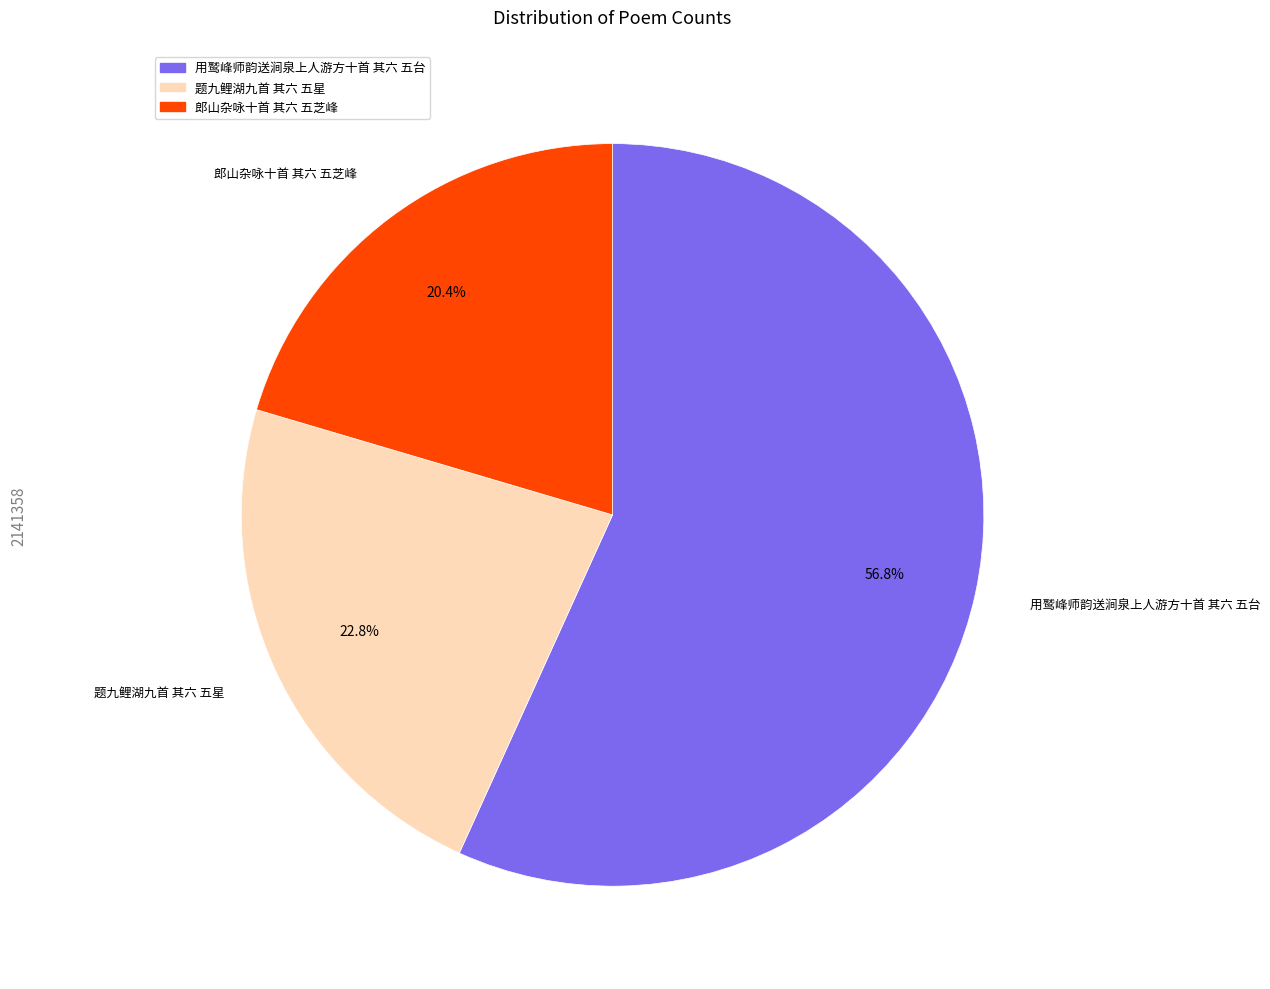

Which category has the smallest portion of the pie?

郎山杂咏十首 其六 五芝峰